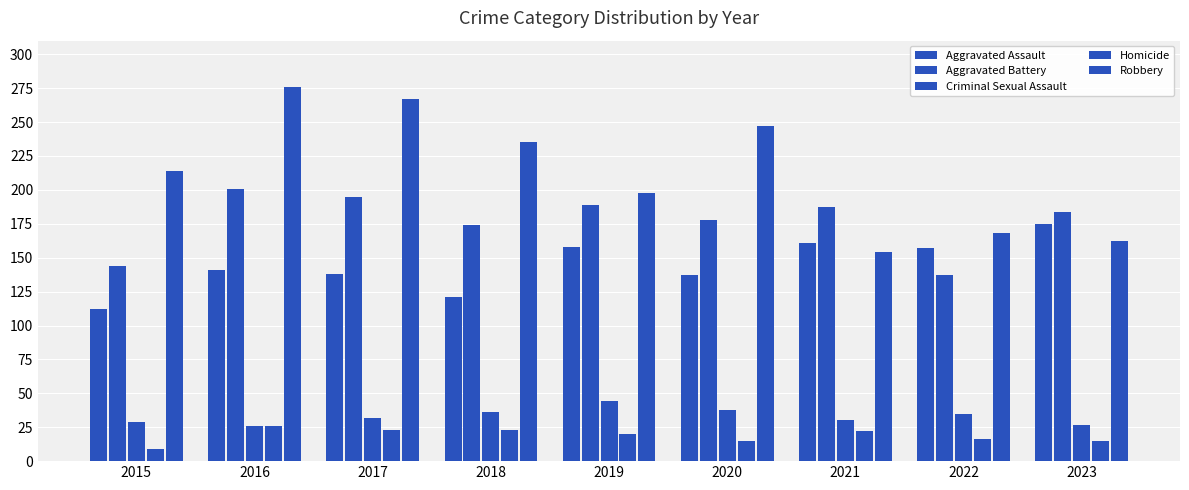

What is the total value across all series at 2022?

513